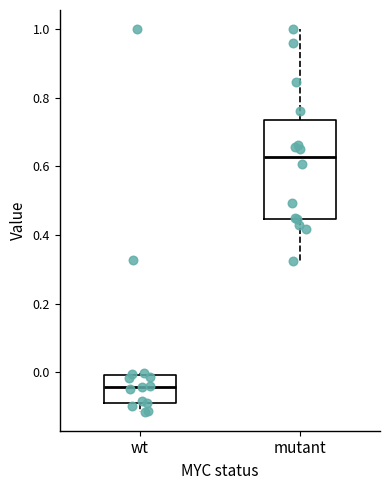

Which box is the tallest, from its lower edge to its upper edge?

mutant